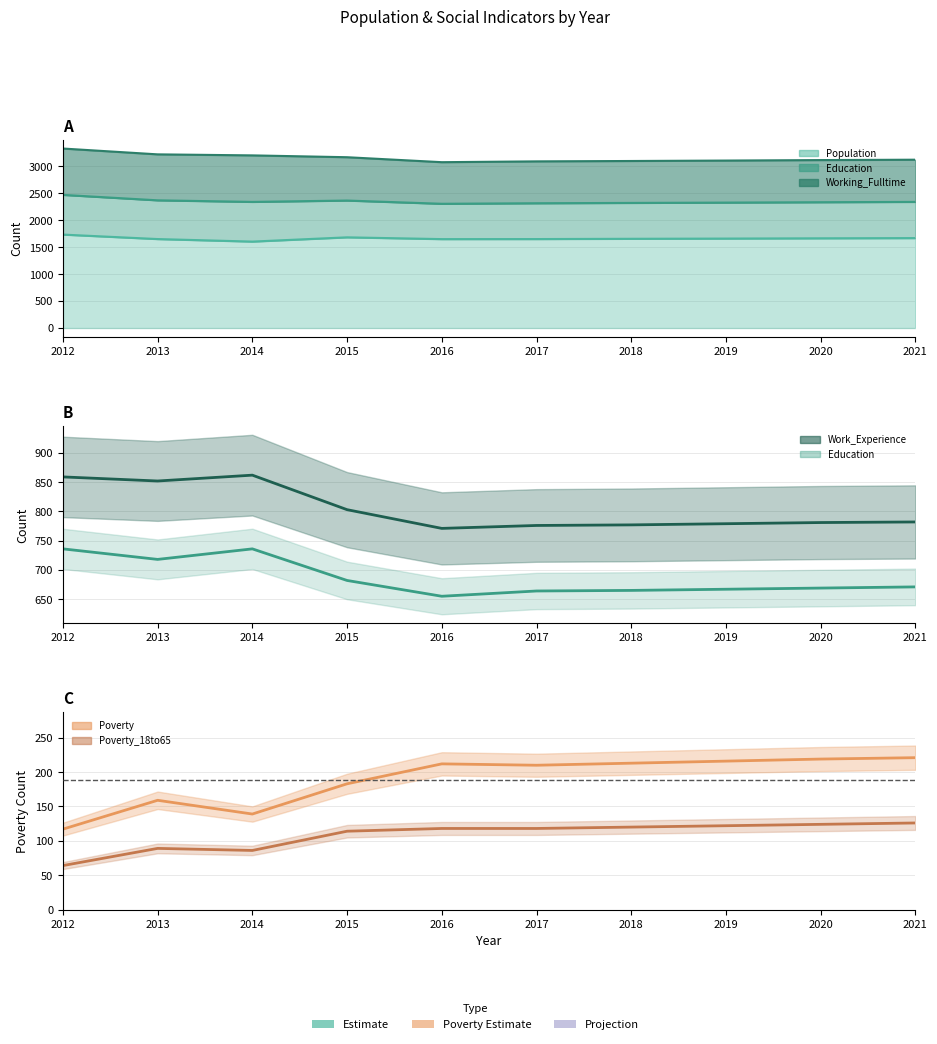

In Poverty, how many points are lower than both neighbors (excluding endpoints)?

2